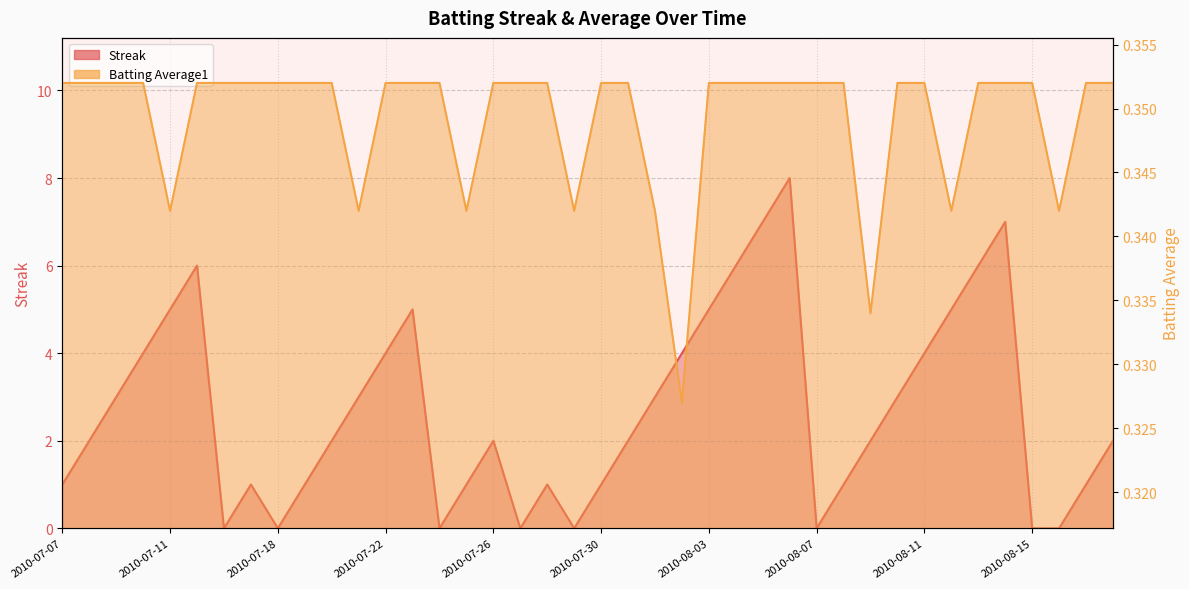

What are all the series names shown in the legend?

Streak, Batting Average1